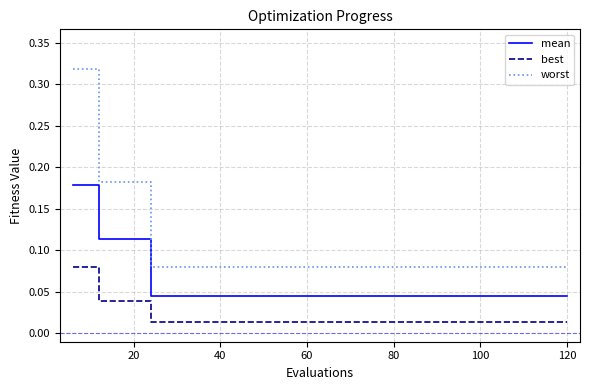

How many series are shown in this chart?

3